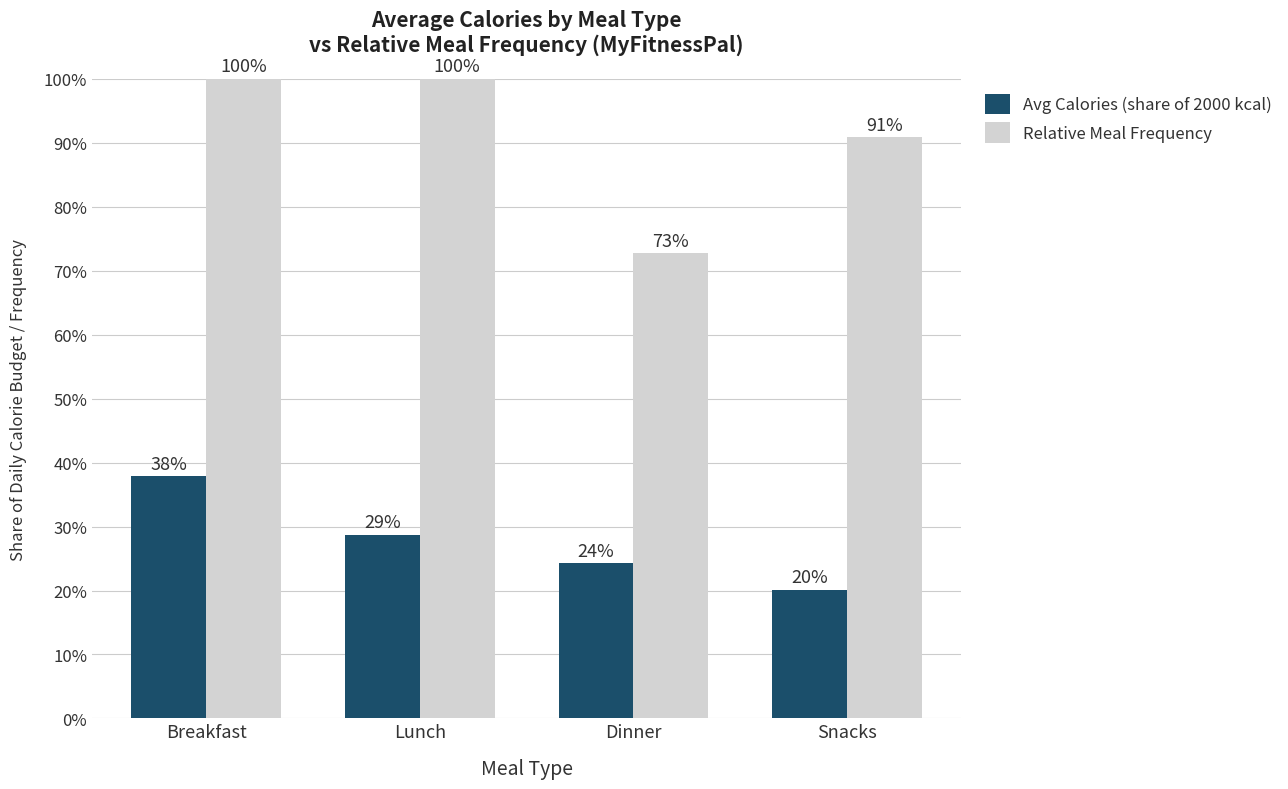

List the series in order of their peak value, lowest first.

Avg Calories (share of 2000 kcal), Relative Meal Frequency